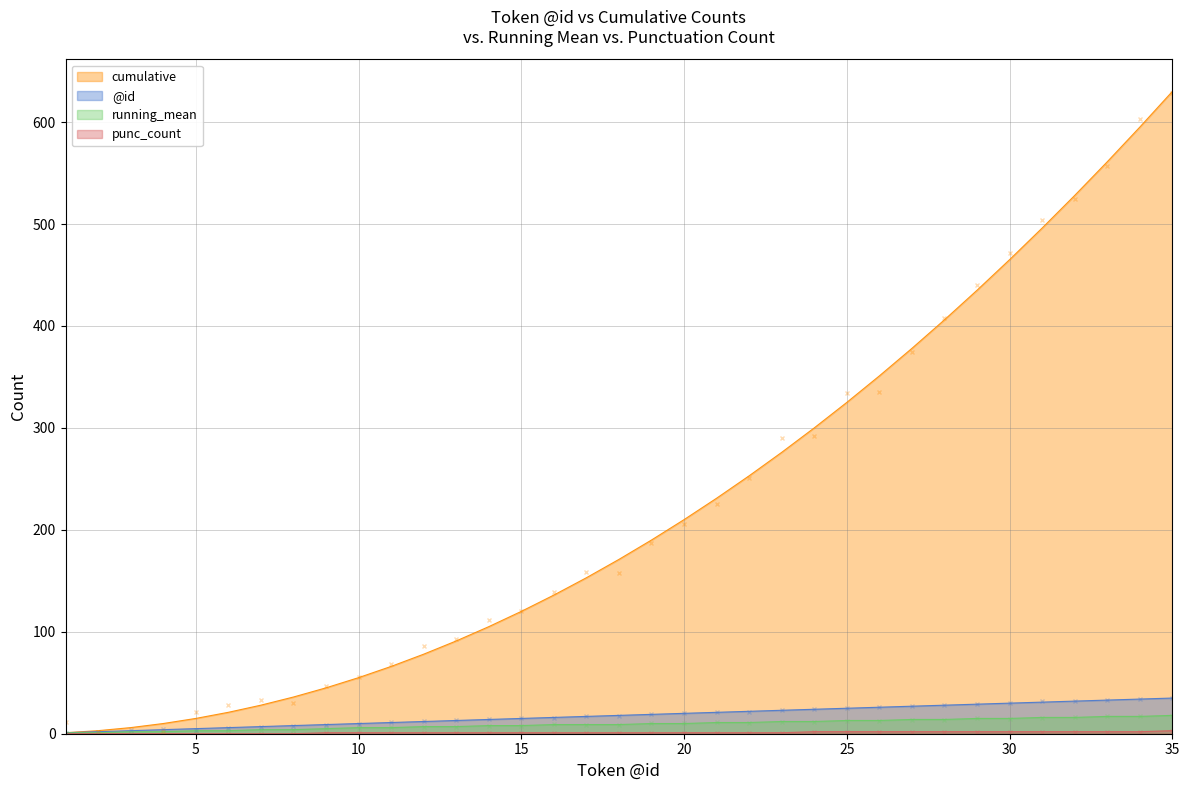

At which category is the sum across all series the highest?

35